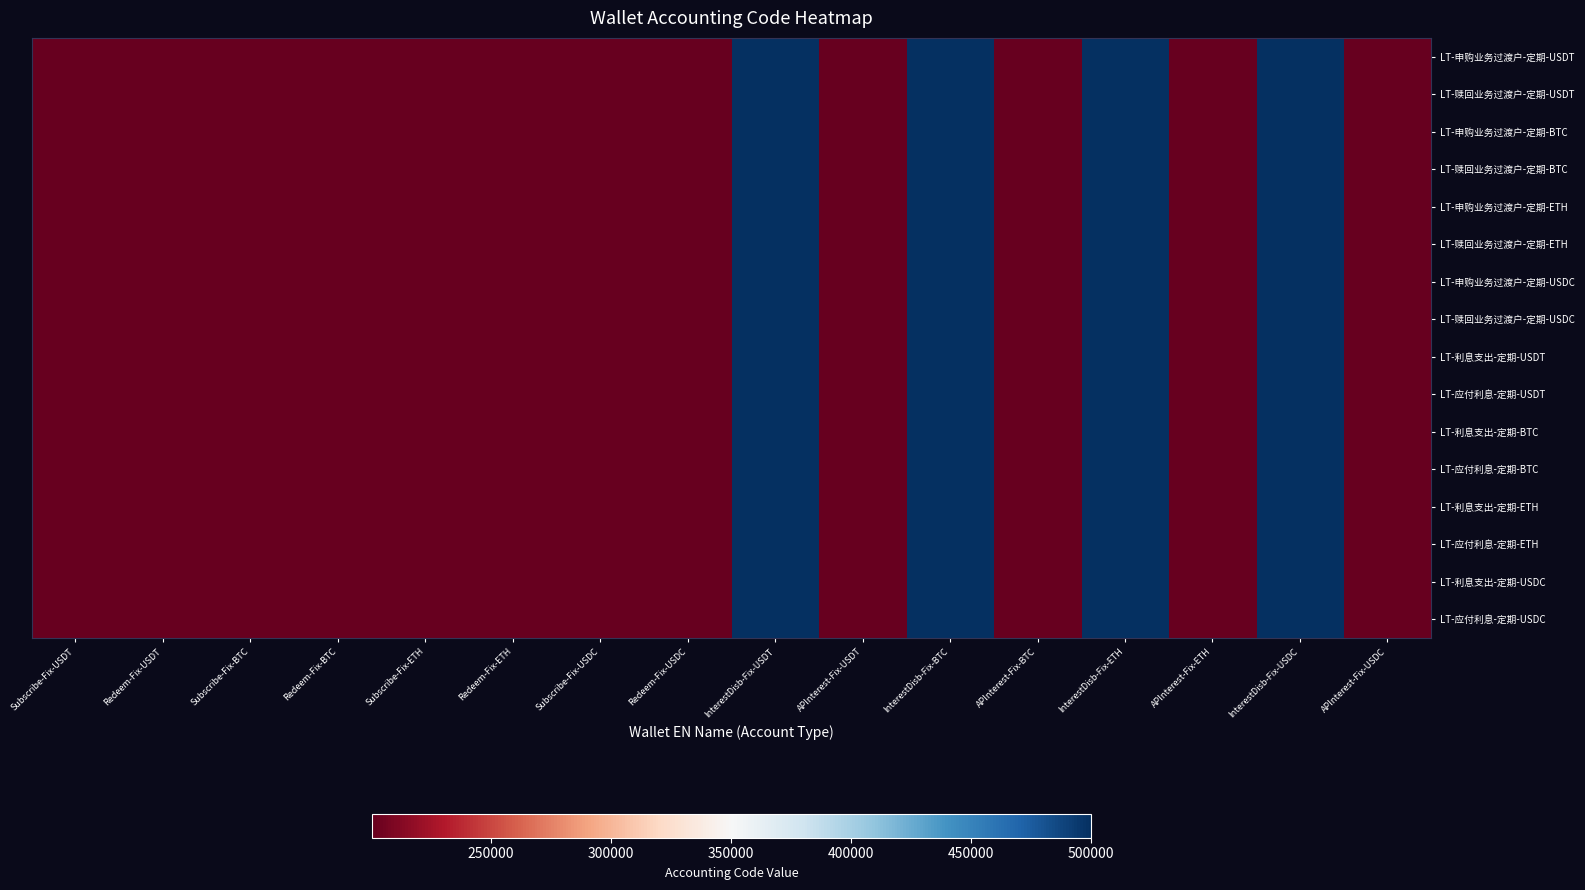

Reading left to right, what are all the values shown in this chart?

LT-申购业务过渡户-定期-USDT: Subscribe-Fix-USDT=200204	Redeem-Fix-USDT=200205	Subscribe-Fix-BTC=200204	Redeem-Fix-BTC=200205	Subscribe-Fix-ETH=200204	Redeem-Fix-ETH=200205	Subscribe-Fix-USDC=200204	Redeem-Fix-USDC=200205	InterestDisb-Fix-USDT=500102	APInterest-Fix-USDT=200402	InterestDisb-Fix-BTC=500102	APInterest-Fix-BTC=200402	InterestDisb-Fix-ETH=500102	APInterest-Fix-ETH=200402	InterestDisb-Fix-USDC=500102	APInterest-Fix-USDC=200402
LT-赎回业务过渡户-定期-USDT: Subscribe-Fix-USDT=200204	Redeem-Fix-USDT=200205	Subscribe-Fix-BTC=200204	Redeem-Fix-BTC=200205	Subscribe-Fix-ETH=200204	Redeem-Fix-ETH=200205	Subscribe-Fix-USDC=200204	Redeem-Fix-USDC=200205	InterestDisb-Fix-USDT=500102	APInterest-Fix-USDT=200402	InterestDisb-Fix-BTC=500102	APInterest-Fix-BTC=200402	InterestDisb-Fix-ETH=500102	APInterest-Fix-ETH=200402	InterestDisb-Fix-USDC=500102	APInterest-Fix-USDC=200402
LT-申购业务过渡户-定期-BTC: Subscribe-Fix-USDT=200204	Redeem-Fix-USDT=200205	Subscribe-Fix-BTC=200204	Redeem-Fix-BTC=200205	Subscribe-Fix-ETH=200204	Redeem-Fix-ETH=200205	Subscribe-Fix-USDC=200204	Redeem-Fix-USDC=200205	InterestDisb-Fix-USDT=500102	APInterest-Fix-USDT=200402	InterestDisb-Fix-BTC=500102	APInterest-Fix-BTC=200402	InterestDisb-Fix-ETH=500102	APInterest-Fix-ETH=200402	InterestDisb-Fix-USDC=500102	APInterest-Fix-USDC=200402
LT-赎回业务过渡户-定期-BTC: Subscribe-Fix-USDT=200204	Redeem-Fix-USDT=200205	Subscribe-Fix-BTC=200204	Redeem-Fix-BTC=200205	Subscribe-Fix-ETH=200204	Redeem-Fix-ETH=200205	Subscribe-Fix-USDC=200204	Redeem-Fix-USDC=200205	InterestDisb-Fix-USDT=500102	APInterest-Fix-USDT=200402	InterestDisb-Fix-BTC=500102	APInterest-Fix-BTC=200402	InterestDisb-Fix-ETH=500102	APInterest-Fix-ETH=200402	InterestDisb-Fix-USDC=500102	APInterest-Fix-USDC=200402
LT-申购业务过渡户-定期-ETH: Subscribe-Fix-USDT=200204	Redeem-Fix-USDT=200205	Subscribe-Fix-BTC=200204	Redeem-Fix-BTC=200205	Subscribe-Fix-ETH=200204	Redeem-Fix-ETH=200205	Subscribe-Fix-USDC=200204	Redeem-Fix-USDC=200205	InterestDisb-Fix-USDT=500102	APInterest-Fix-USDT=200402	InterestDisb-Fix-BTC=500102	APInterest-Fix-BTC=200402	InterestDisb-Fix-ETH=500102	APInterest-Fix-ETH=200402	InterestDisb-Fix-USDC=500102	APInterest-Fix-USDC=200402
LT-赎回业务过渡户-定期-ETH: Subscribe-Fix-USDT=200204	Redeem-Fix-USDT=200205	Subscribe-Fix-BTC=200204	Redeem-Fix-BTC=200205	Subscribe-Fix-ETH=200204	Redeem-Fix-ETH=200205	Subscribe-Fix-USDC=200204	Redeem-Fix-USDC=200205	InterestDisb-Fix-USDT=500102	APInterest-Fix-USDT=200402	InterestDisb-Fix-BTC=500102	APInterest-Fix-BTC=200402	InterestDisb-Fix-ETH=500102	APInterest-Fix-ETH=200402	InterestDisb-Fix-USDC=500102	APInterest-Fix-USDC=200402
LT-申购业务过渡户-定期-USDC: Subscribe-Fix-USDT=200204	Redeem-Fix-USDT=200205	Subscribe-Fix-BTC=200204	Redeem-Fix-BTC=200205	Subscribe-Fix-ETH=200204	Redeem-Fix-ETH=200205	Subscribe-Fix-USDC=200204	Redeem-Fix-USDC=200205	InterestDisb-Fix-USDT=500102	APInterest-Fix-USDT=200402	InterestDisb-Fix-BTC=500102	APInterest-Fix-BTC=200402	InterestDisb-Fix-ETH=500102	APInterest-Fix-ETH=200402	InterestDisb-Fix-USDC=500102	APInterest-Fix-USDC=200402
LT-赎回业务过渡户-定期-USDC: Subscribe-Fix-USDT=200204	Redeem-Fix-USDT=200205	Subscribe-Fix-BTC=200204	Redeem-Fix-BTC=200205	Subscribe-Fix-ETH=200204	Redeem-Fix-ETH=200205	Subscribe-Fix-USDC=200204	Redeem-Fix-USDC=200205	InterestDisb-Fix-USDT=500102	APInterest-Fix-USDT=200402	InterestDisb-Fix-BTC=500102	APInterest-Fix-BTC=200402	InterestDisb-Fix-ETH=500102	APInterest-Fix-ETH=200402	InterestDisb-Fix-USDC=500102	APInterest-Fix-USDC=200402
LT-利息支出-定期-USDT: Subscribe-Fix-USDT=200204	Redeem-Fix-USDT=200205	Subscribe-Fix-BTC=200204	Redeem-Fix-BTC=200205	Subscribe-Fix-ETH=200204	Redeem-Fix-ETH=200205	Subscribe-Fix-USDC=200204	Redeem-Fix-USDC=200205	InterestDisb-Fix-USDT=500102	APInterest-Fix-USDT=200402	InterestDisb-Fix-BTC=500102	APInterest-Fix-BTC=200402	InterestDisb-Fix-ETH=500102	APInterest-Fix-ETH=200402	InterestDisb-Fix-USDC=500102	APInterest-Fix-USDC=200402
LT-应付利息-定期-USDT: Subscribe-Fix-USDT=200204	Redeem-Fix-USDT=200205	Subscribe-Fix-BTC=200204	Redeem-Fix-BTC=200205	Subscribe-Fix-ETH=200204	Redeem-Fix-ETH=200205	Subscribe-Fix-USDC=200204	Redeem-Fix-USDC=200205	InterestDisb-Fix-USDT=500102	APInterest-Fix-USDT=200402	InterestDisb-Fix-BTC=500102	APInterest-Fix-BTC=200402	InterestDisb-Fix-ETH=500102	APInterest-Fix-ETH=200402	InterestDisb-Fix-USDC=500102	APInterest-Fix-USDC=200402
LT-利息支出-定期-BTC: Subscribe-Fix-USDT=200204	Redeem-Fix-USDT=200205	Subscribe-Fix-BTC=200204	Redeem-Fix-BTC=200205	Subscribe-Fix-ETH=200204	Redeem-Fix-ETH=200205	Subscribe-Fix-USDC=200204	Redeem-Fix-USDC=200205	InterestDisb-Fix-USDT=500102	APInterest-Fix-USDT=200402	InterestDisb-Fix-BTC=500102	APInterest-Fix-BTC=200402	InterestDisb-Fix-ETH=500102	APInterest-Fix-ETH=200402	InterestDisb-Fix-USDC=500102	APInterest-Fix-USDC=200402
LT-应付利息-定期-BTC: Subscribe-Fix-USDT=200204	Redeem-Fix-USDT=200205	Subscribe-Fix-BTC=200204	Redeem-Fix-BTC=200205	Subscribe-Fix-ETH=200204	Redeem-Fix-ETH=200205	Subscribe-Fix-USDC=200204	Redeem-Fix-USDC=200205	InterestDisb-Fix-USDT=500102	APInterest-Fix-USDT=200402	InterestDisb-Fix-BTC=500102	APInterest-Fix-BTC=200402	InterestDisb-Fix-ETH=500102	APInterest-Fix-ETH=200402	InterestDisb-Fix-USDC=500102	APInterest-Fix-USDC=200402
LT-利息支出-定期-ETH: Subscribe-Fix-USDT=200204	Redeem-Fix-USDT=200205	Subscribe-Fix-BTC=200204	Redeem-Fix-BTC=200205	Subscribe-Fix-ETH=200204	Redeem-Fix-ETH=200205	Subscribe-Fix-USDC=200204	Redeem-Fix-USDC=200205	InterestDisb-Fix-USDT=500102	APInterest-Fix-USDT=200402	InterestDisb-Fix-BTC=500102	APInterest-Fix-BTC=200402	InterestDisb-Fix-ETH=500102	APInterest-Fix-ETH=200402	InterestDisb-Fix-USDC=500102	APInterest-Fix-USDC=200402
LT-应付利息-定期-ETH: Subscribe-Fix-USDT=200204	Redeem-Fix-USDT=200205	Subscribe-Fix-BTC=200204	Redeem-Fix-BTC=200205	Subscribe-Fix-ETH=200204	Redeem-Fix-ETH=200205	Subscribe-Fix-USDC=200204	Redeem-Fix-USDC=200205	InterestDisb-Fix-USDT=500102	APInterest-Fix-USDT=200402	InterestDisb-Fix-BTC=500102	APInterest-Fix-BTC=200402	InterestDisb-Fix-ETH=500102	APInterest-Fix-ETH=200402	InterestDisb-Fix-USDC=500102	APInterest-Fix-USDC=200402
LT-利息支出-定期-USDC: Subscribe-Fix-USDT=200204	Redeem-Fix-USDT=200205	Subscribe-Fix-BTC=200204	Redeem-Fix-BTC=200205	Subscribe-Fix-ETH=200204	Redeem-Fix-ETH=200205	Subscribe-Fix-USDC=200204	Redeem-Fix-USDC=200205	InterestDisb-Fix-USDT=500102	APInterest-Fix-USDT=200402	InterestDisb-Fix-BTC=500102	APInterest-Fix-BTC=200402	InterestDisb-Fix-ETH=500102	APInterest-Fix-ETH=200402	InterestDisb-Fix-USDC=500102	APInterest-Fix-USDC=200402
LT-应付利息-定期-USDC: Subscribe-Fix-USDT=200204	Redeem-Fix-USDT=200205	Subscribe-Fix-BTC=200204	Redeem-Fix-BTC=200205	Subscribe-Fix-ETH=200204	Redeem-Fix-ETH=200205	Subscribe-Fix-USDC=200204	Redeem-Fix-USDC=200205	InterestDisb-Fix-USDT=500102	APInterest-Fix-USDT=200402	InterestDisb-Fix-BTC=500102	APInterest-Fix-BTC=200402	InterestDisb-Fix-ETH=500102	APInterest-Fix-ETH=200402	InterestDisb-Fix-USDC=500102	APInterest-Fix-USDC=200402